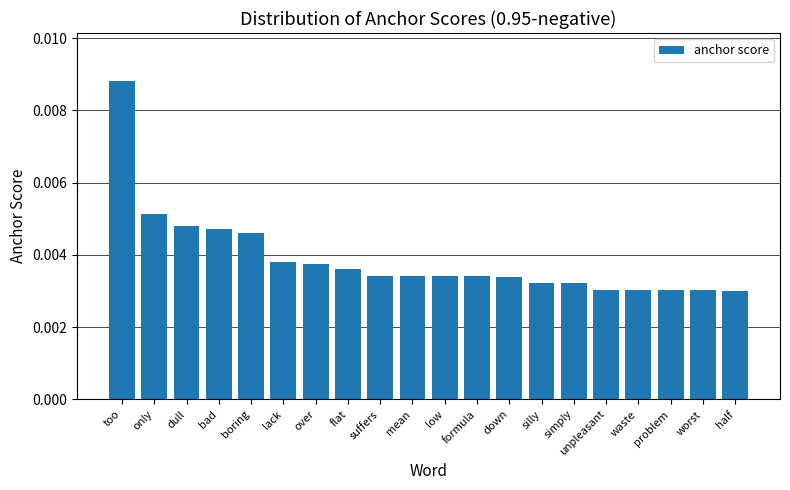

How many data points does each series have?

20